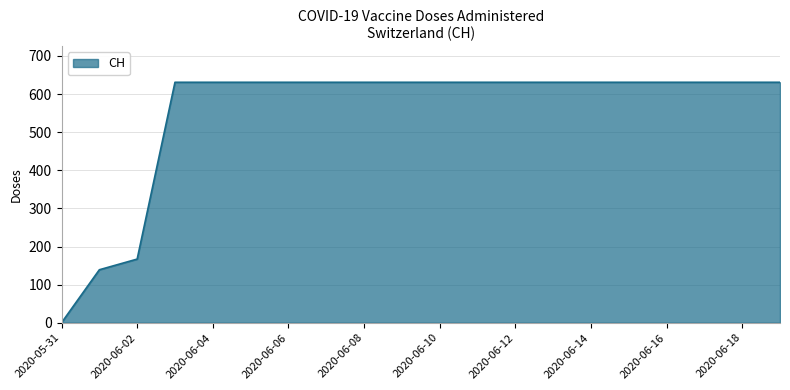

What is the average value?

552